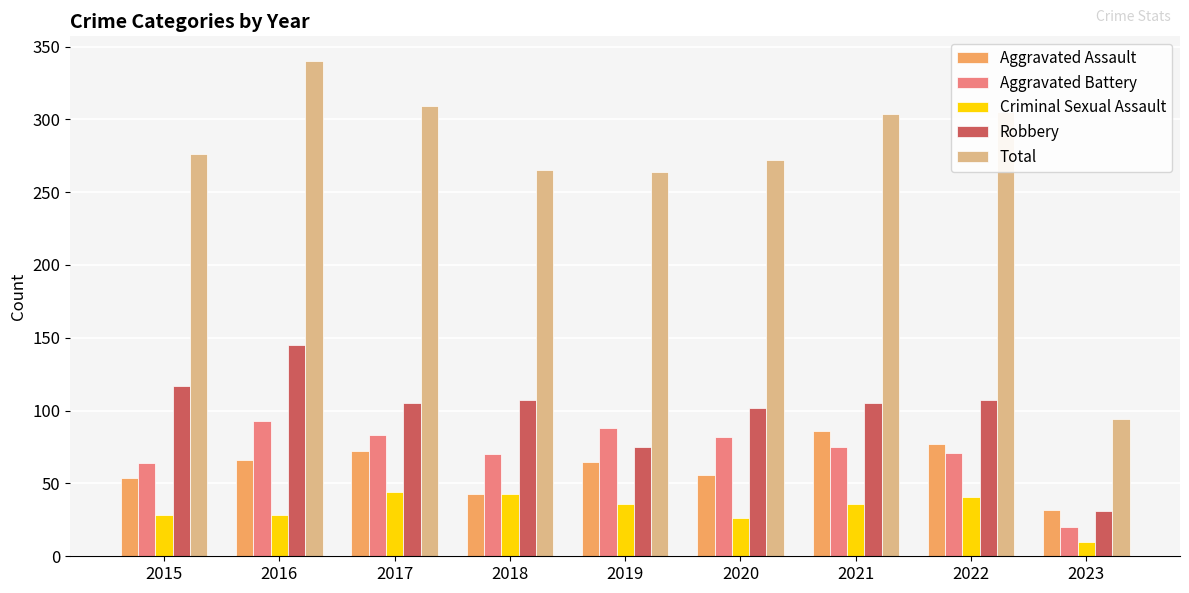

What is the value of the Aggravated Assault bar at the 4th from the left?

43